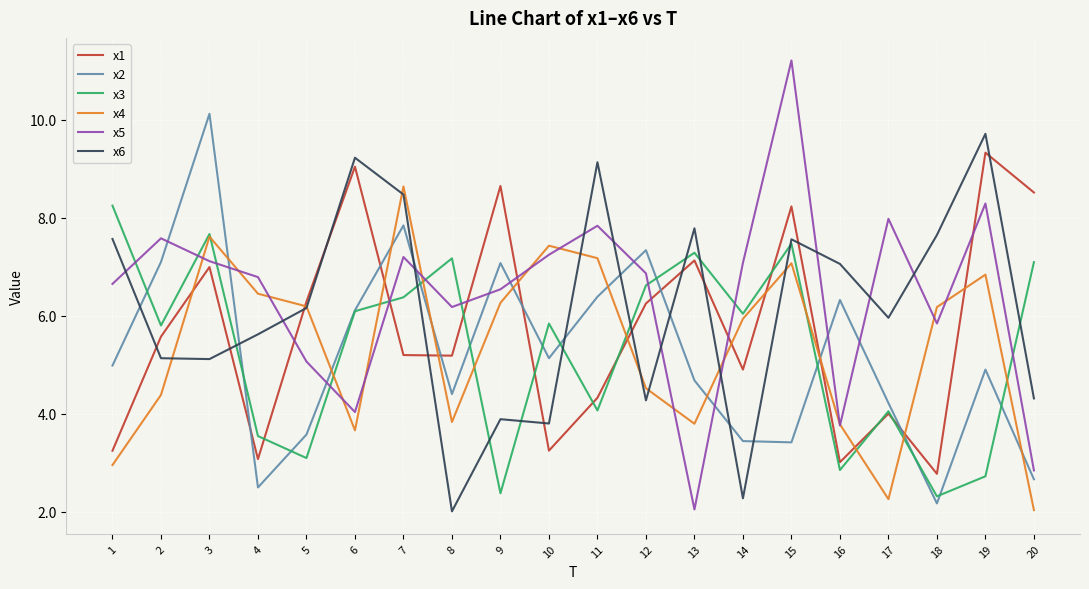

Which series has the widest spread of values?

x5